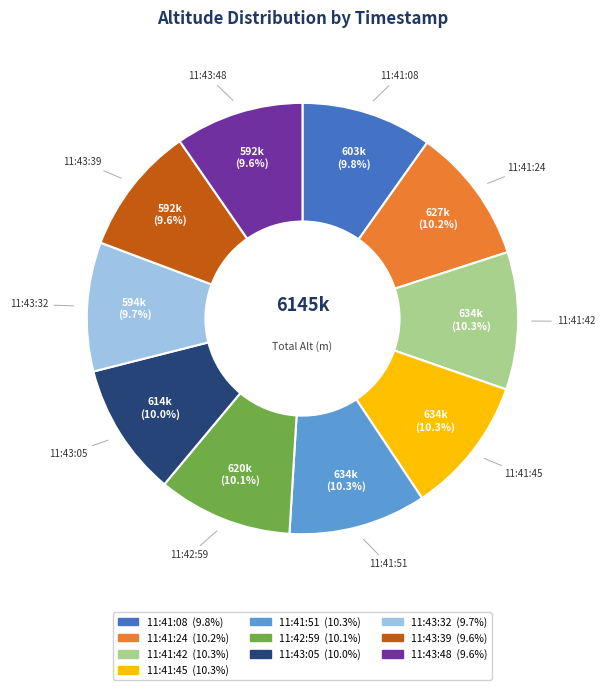

What is the ratio of the value at 11:41:45 to the value at 11:41:08?

1.1